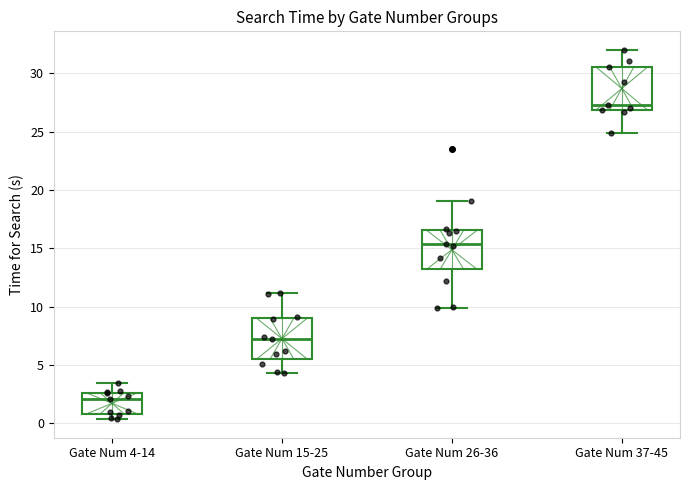

Where does the median line of the box for Gate Num 4-14 sit on the y-axis? The values are not printed on the chart, so give them approximately, as read against the axis.

2.0